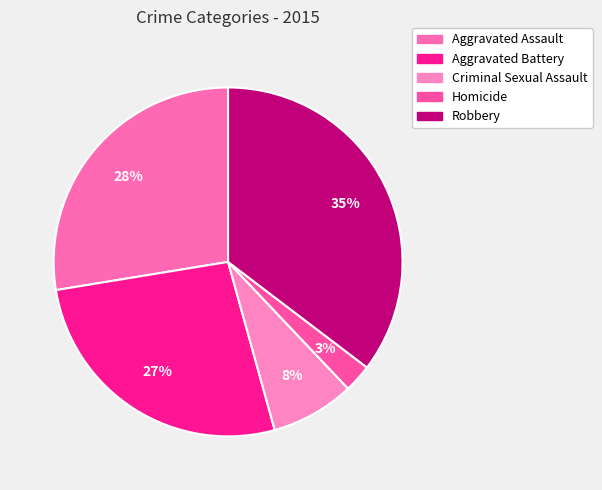

True or false: Homicide accounts for 12% of the total.

False